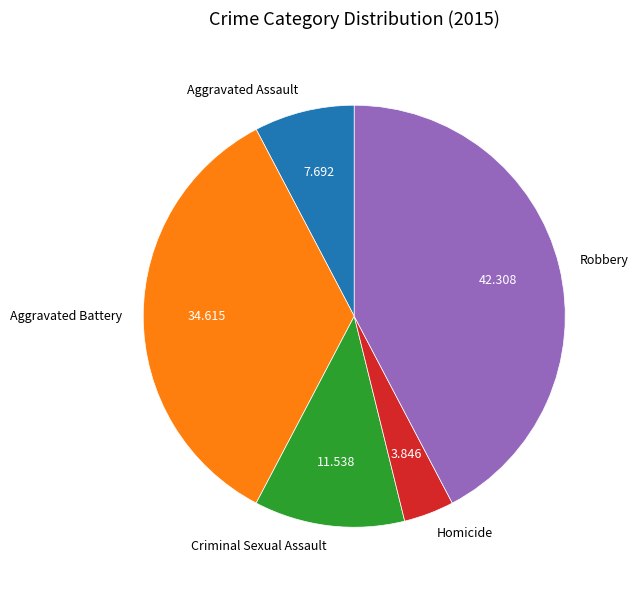

Which has a higher value, Homicide or Criminal Sexual Assault?

Criminal Sexual Assault